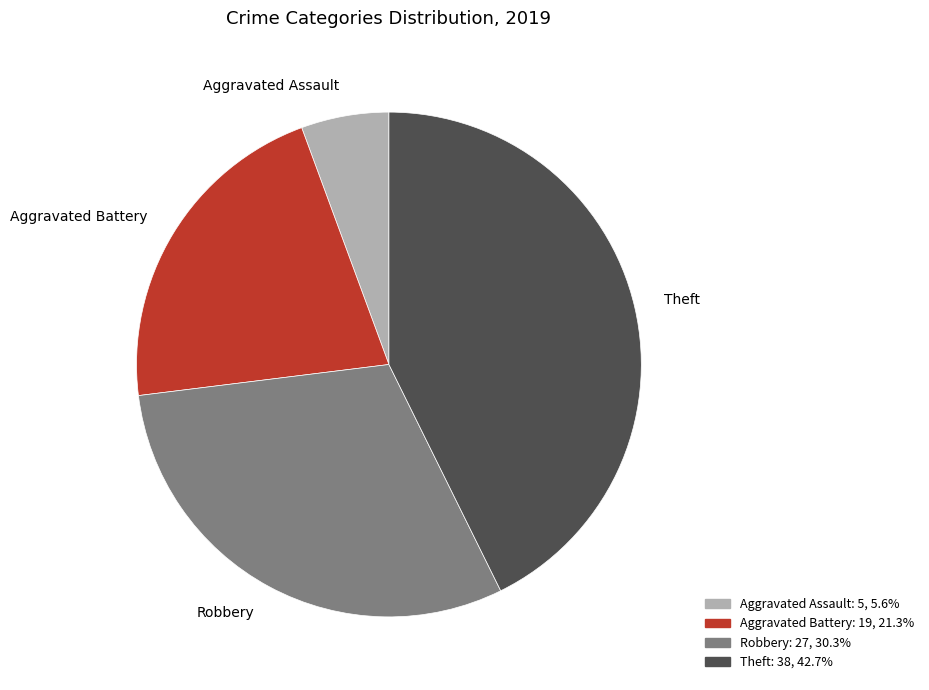

Does any single category account for the majority?

No